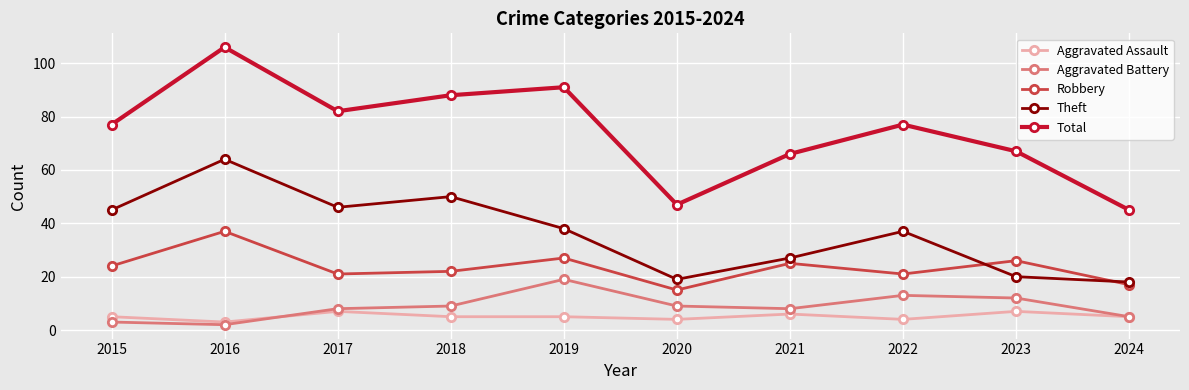

True or false: Theft has a value of 14 at 2019.

False